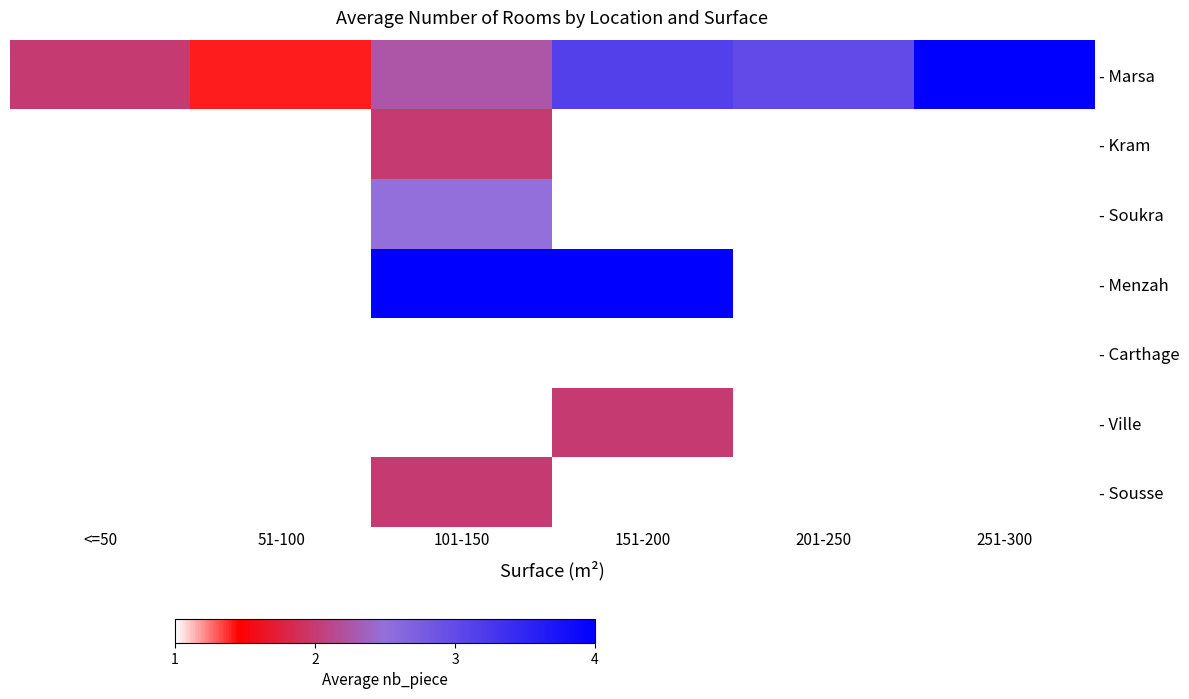

What is the difference between the second highest and minimum values in the - Marsa series?

1.7